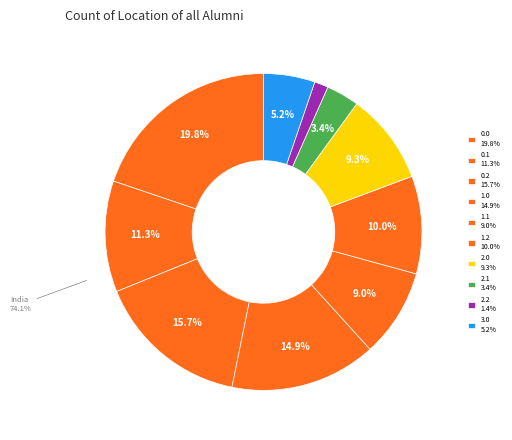

Count the number of slices in the pie.

10